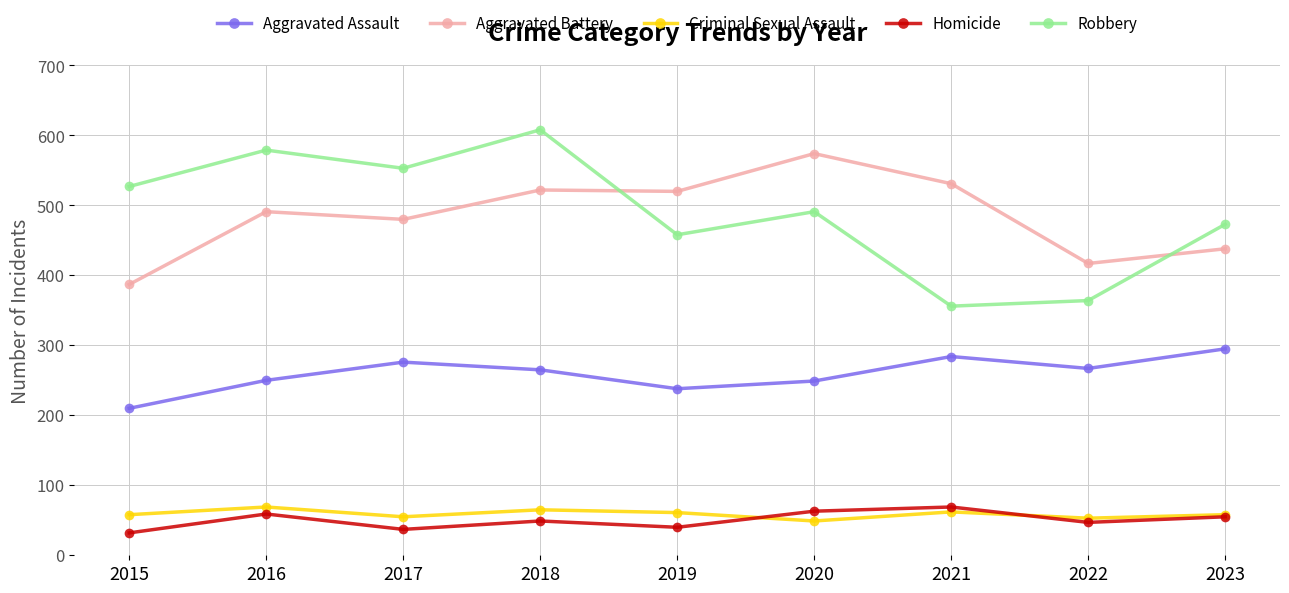

Between 2021 and 2022, which series saw the biggest shift?

Aggravated Battery